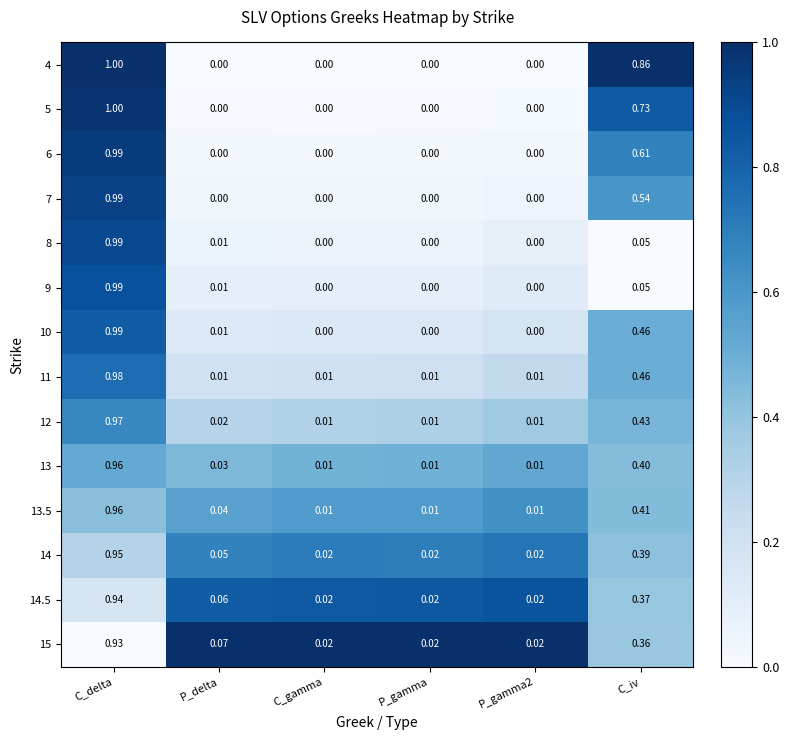

At which label does 14.5 reach its peak?

C_delta